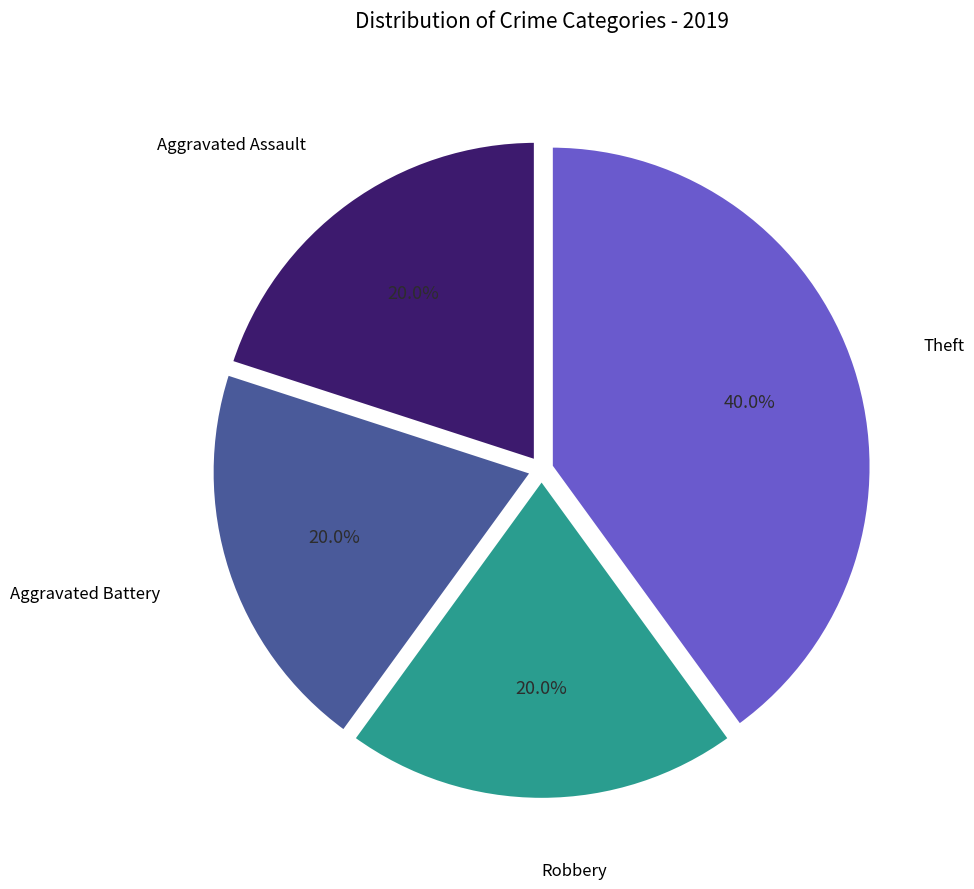

Is there any slice that represents more than half of the pie?

No